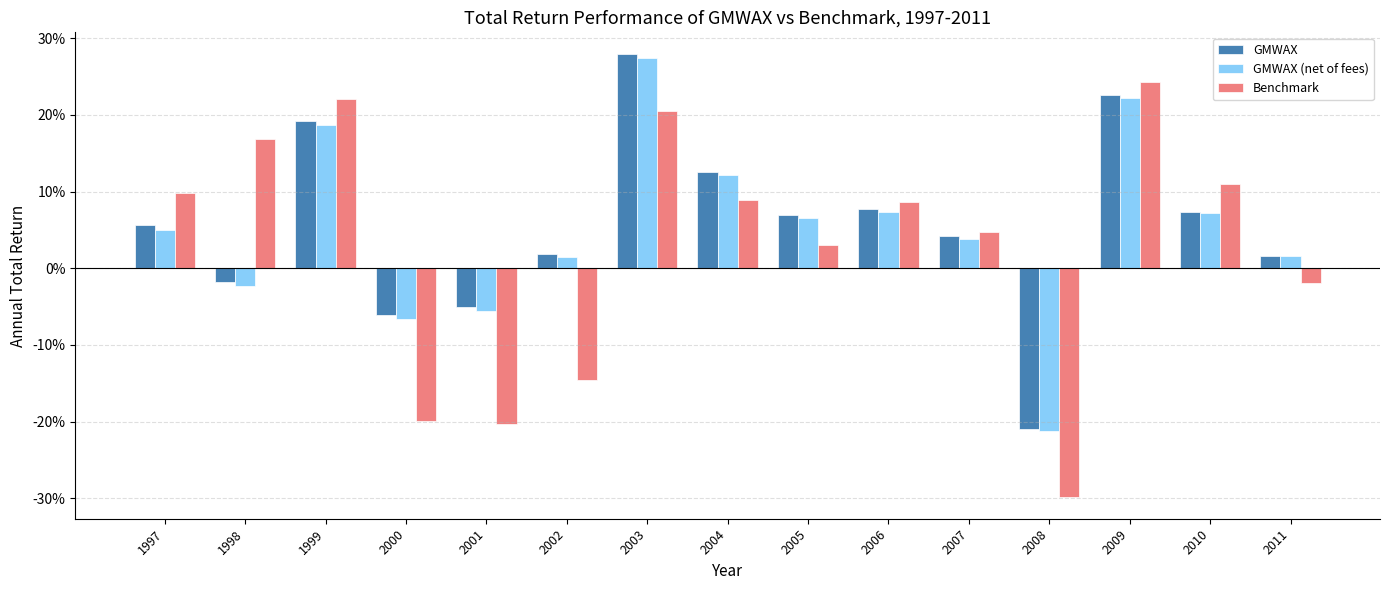

The GMWAX (net of fees) series shows 0.3 at 2003. True or false?

True